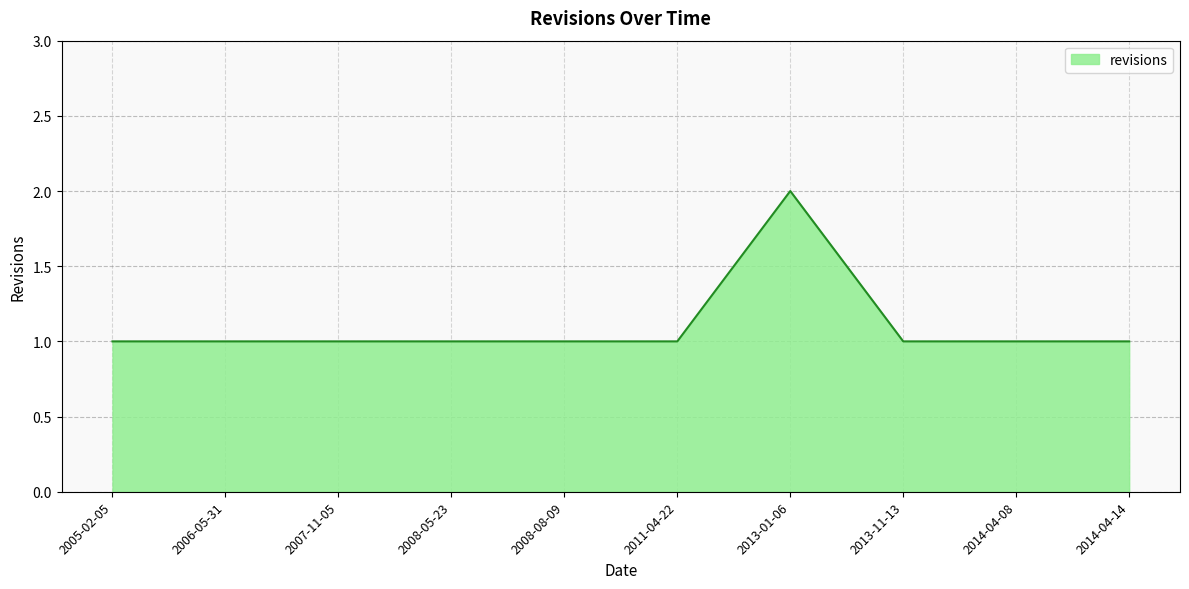

Which category has the highest value across all series?

2013-01-06